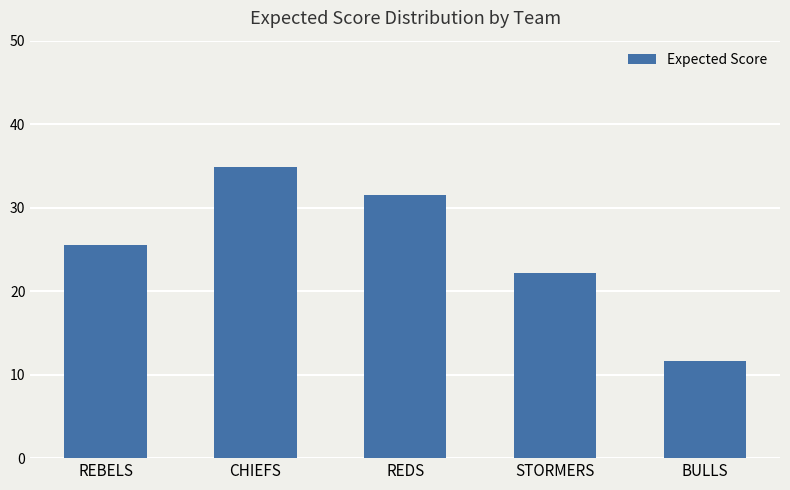

Reading right to left, list all the values displayed in this chart.

BULLS=11.6	STORMERS=22.2	REDS=31.5	CHIEFS=34.8	REBELS=25.6